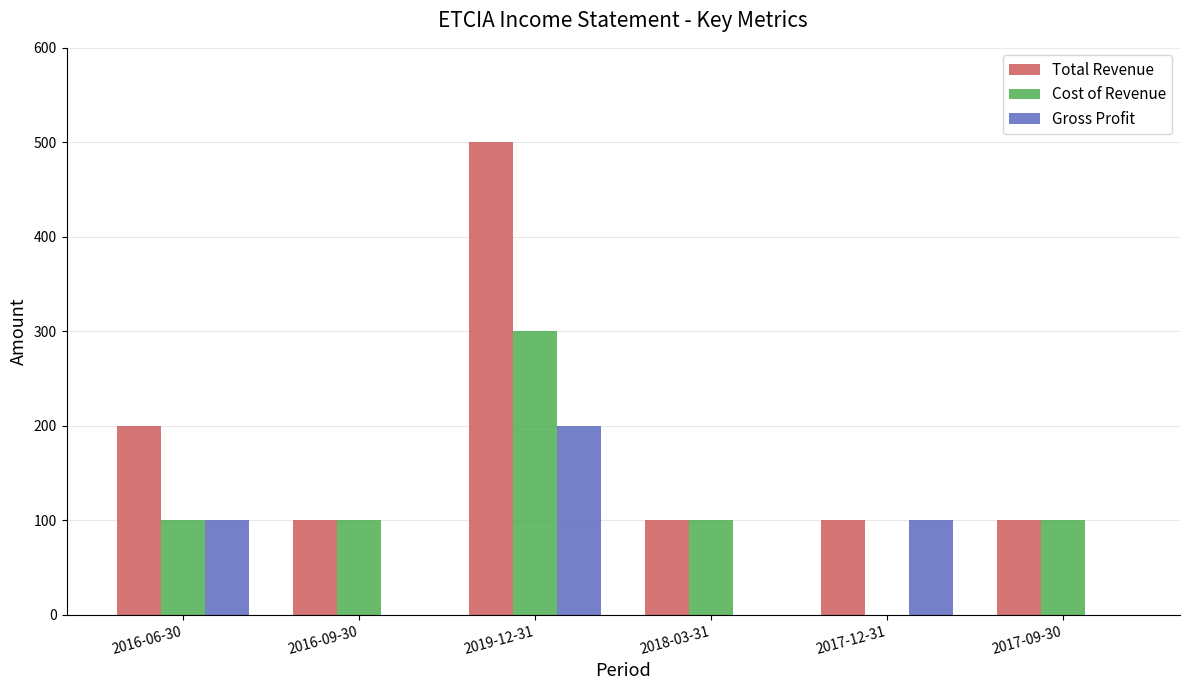

Reading right to left, transcribe all the data shown in this chart.

Total Revenue: 2017-09-30=100	2017-12-31=100	2018-03-31=100	2019-12-31=500	2016-09-30=100	2016-06-30=200
Cost of Revenue: 2017-09-30=100	2017-12-31=0	2018-03-31=100	2019-12-31=300	2016-09-30=100	2016-06-30=100
Gross Profit: 2017-09-30=0	2017-12-31=100	2018-03-31=0	2019-12-31=200	2016-09-30=0	2016-06-30=100